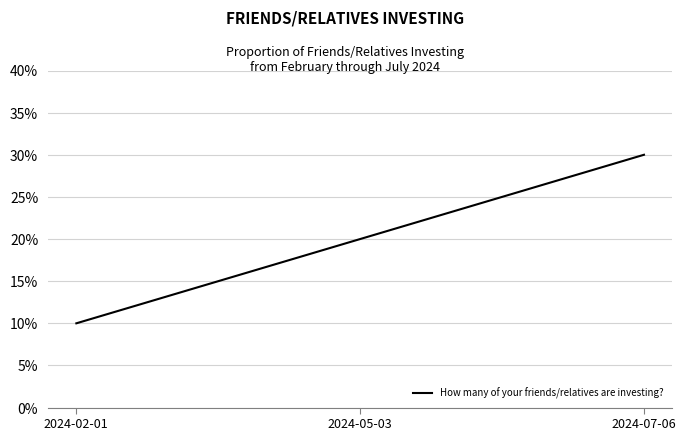

At which category does the chart reach its minimum across all series?

2024-02-01